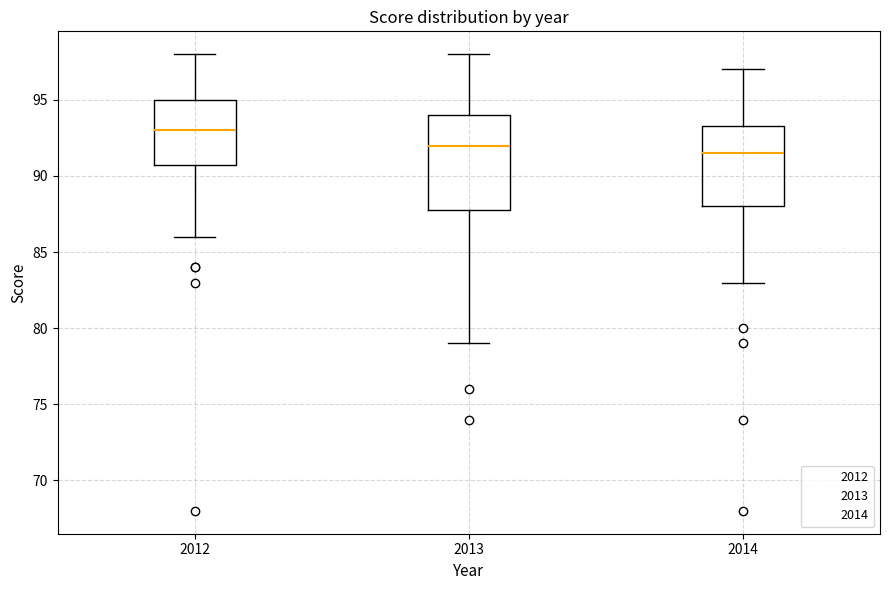

Reading left to right, transcribe this box plot: for each box, give where its median line is, the range the box spans, and where its two whiskers end, as read against the y-axis. The values are not printed on the chart, so give them approximately, as read against the axis.

2012: median 93.0, box 91.0 to 95.0, whiskers 86.0 to 98.0
2013: median 92.0, box 88.0 to 94.0, whiskers 79.0 to 98.0
2014: median 91.5, box 88.0 to 93.5, whiskers 83.0 to 97.0